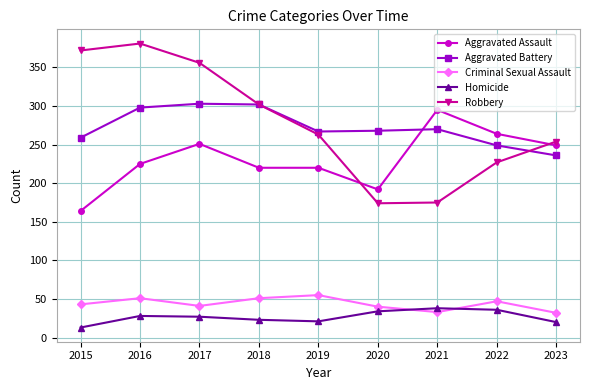

At which category does the chart reach its minimum across all series?

2015